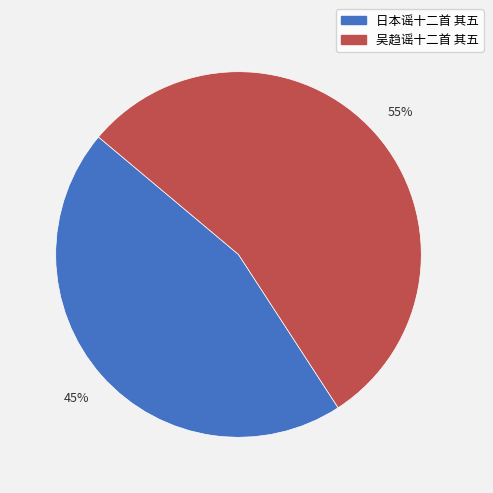

To the nearest percent, what percentage of the pie is 吴趋谣十二首 其五?

55%